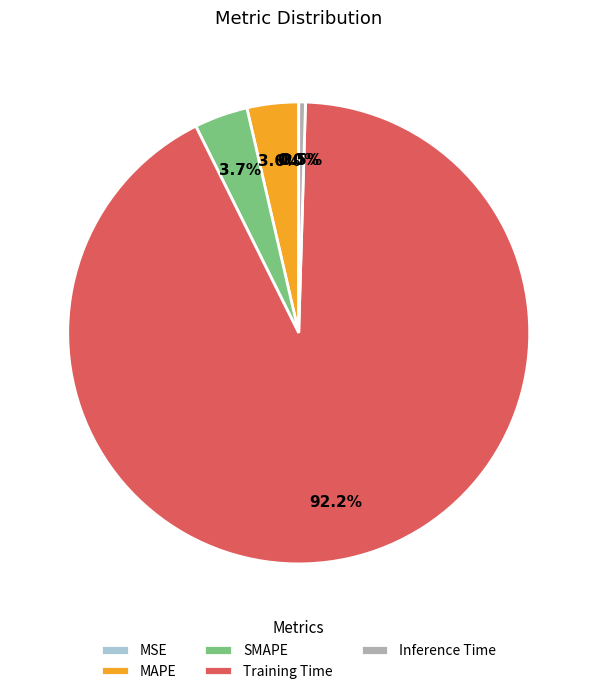

Count the number of slices in the pie.

5